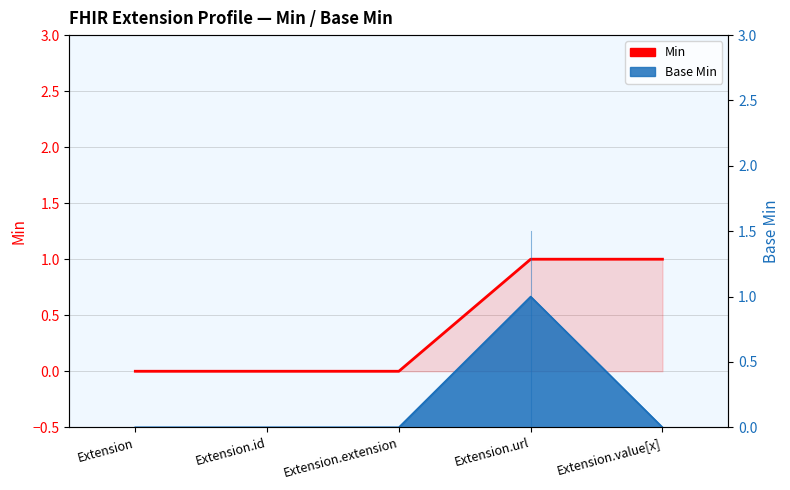

The value at Extension.url is 1. True or false?

False